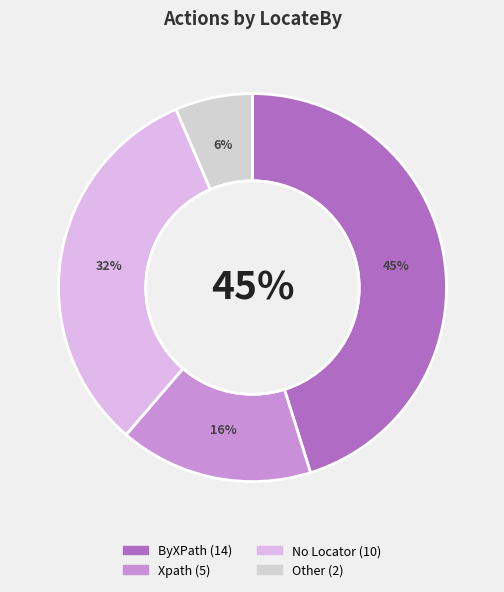

Is there a majority slice in this chart?

No